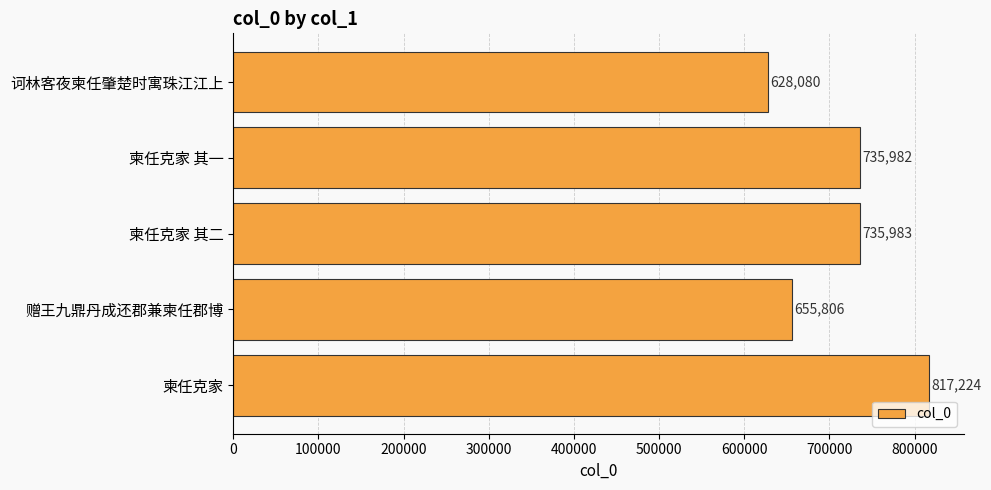

Which category has the highest value across all series?

柬任克家